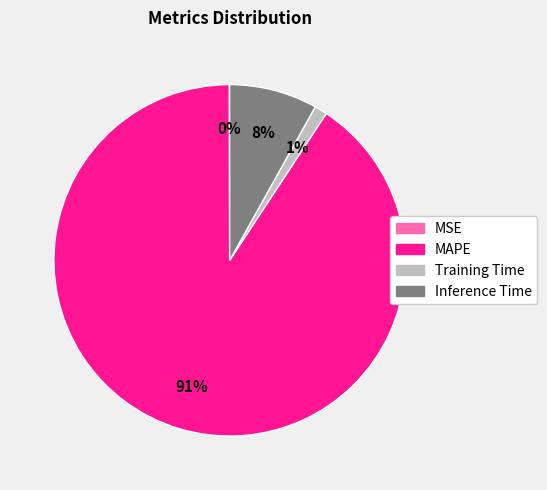

To the nearest percent, what portion does MAPE represent?

91%